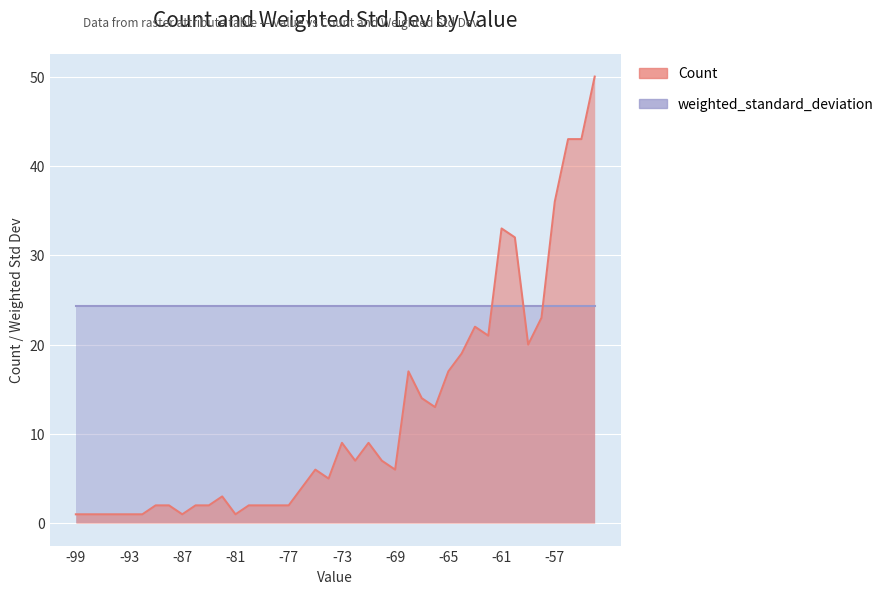

The chart shows a value of 43 at -56. True or false?

True